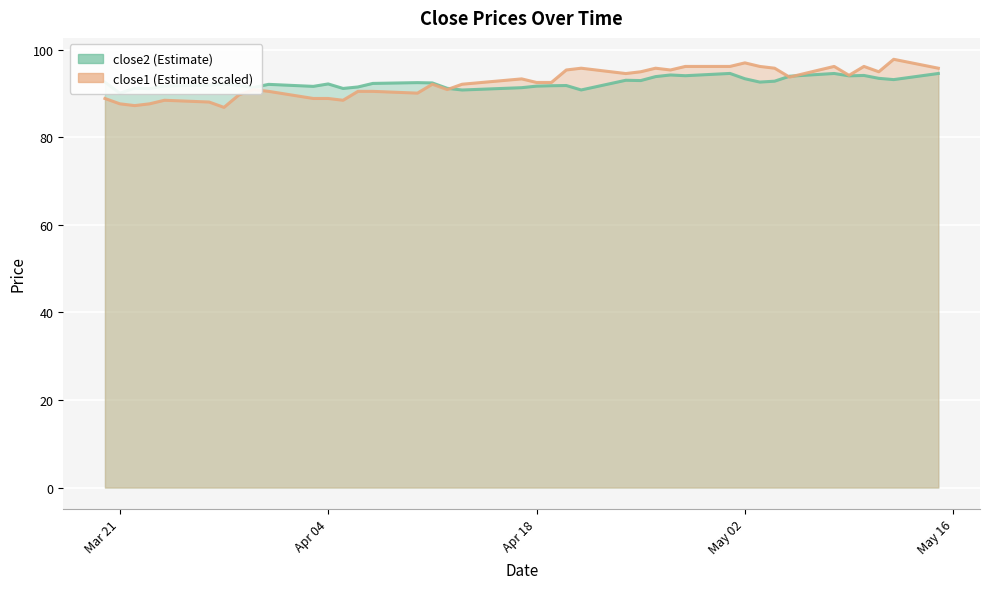

Which series has the largest total across all categories?

close2